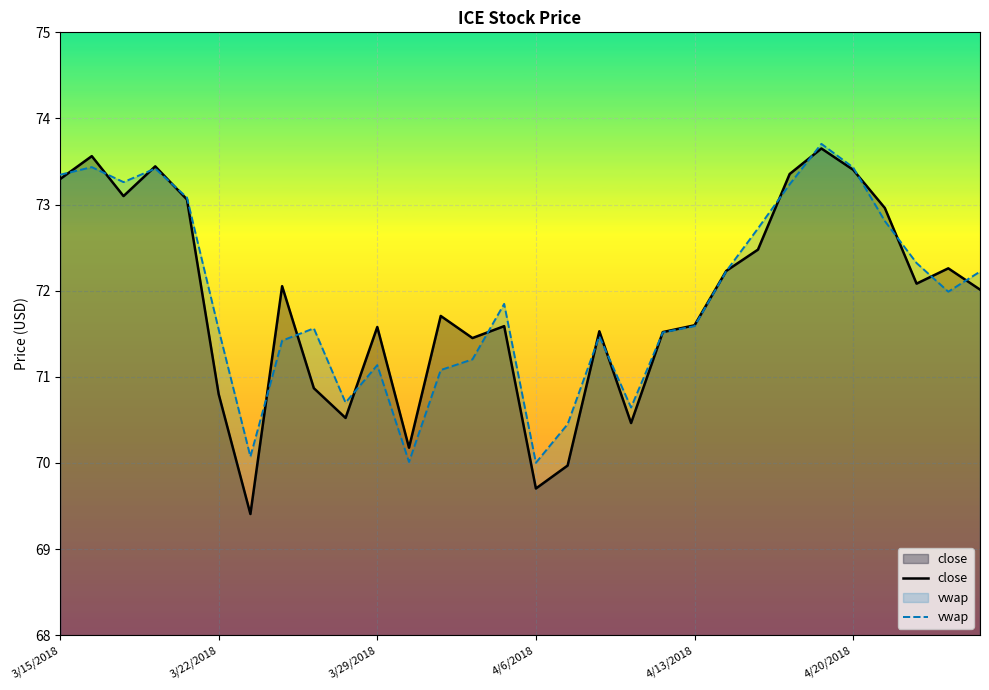

At which label does close first exceed 72?

3/15/2018